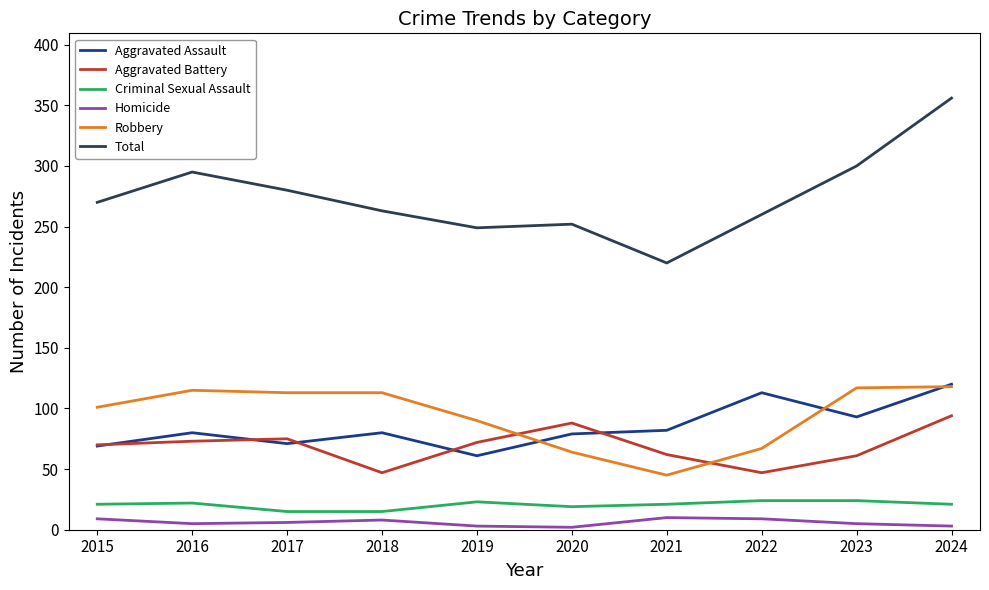

What are all the series names shown in the legend?

Aggravated Assault, Aggravated Battery, Criminal Sexual Assault, Homicide, Robbery, Total